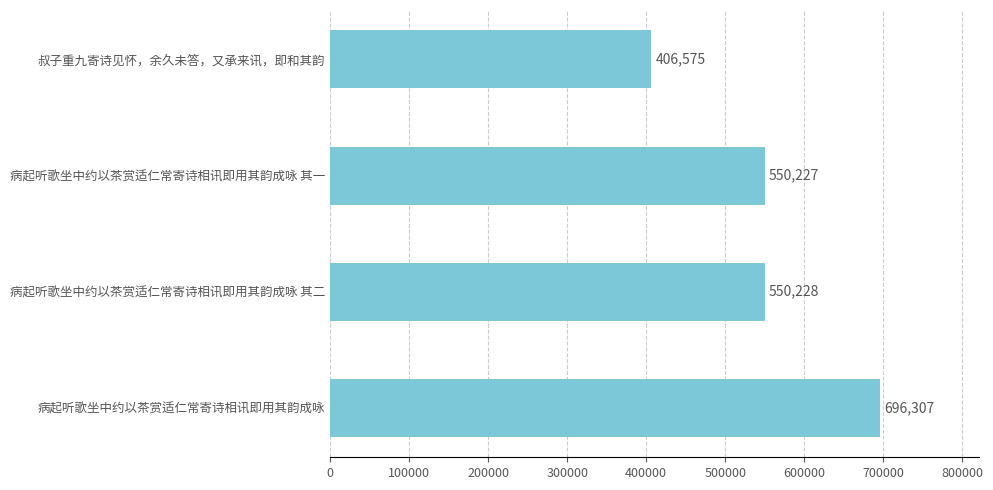

Which has a higher value, 病起听歌坐中约以茶赏适仁常寄诗相讯即用其韵成咏 其一 or 病起听歌坐中约以茶赏适仁常寄诗相讯即用其韵成咏 其二?

病起听歌坐中约以茶赏适仁常寄诗相讯即用其韵成咏 其二